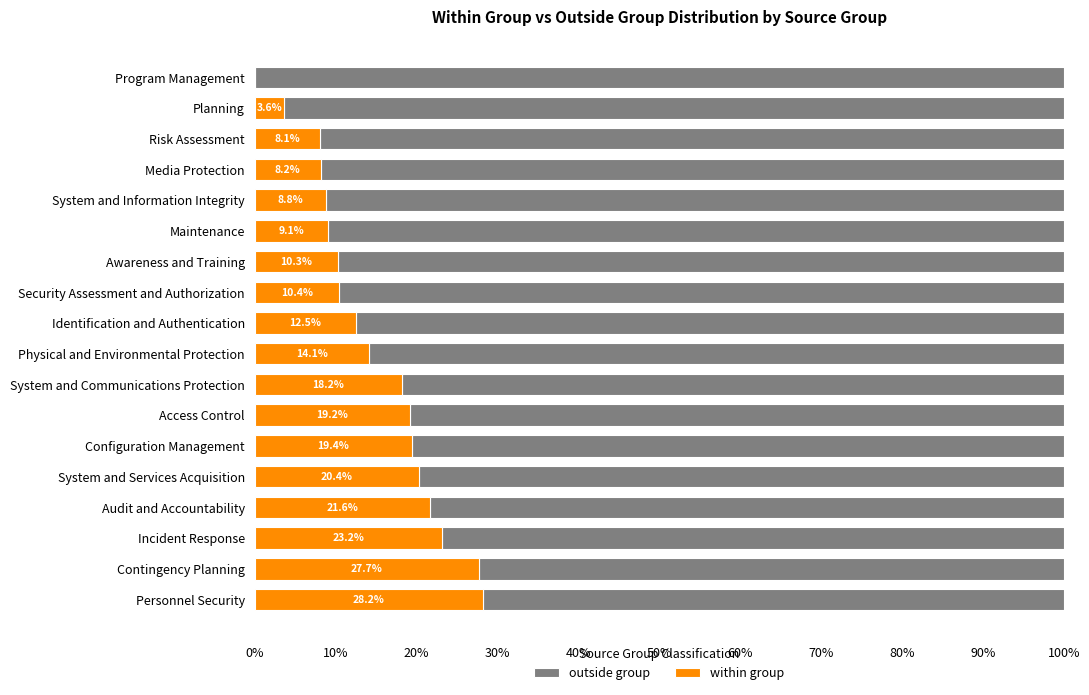

How many bars are there in total?

36